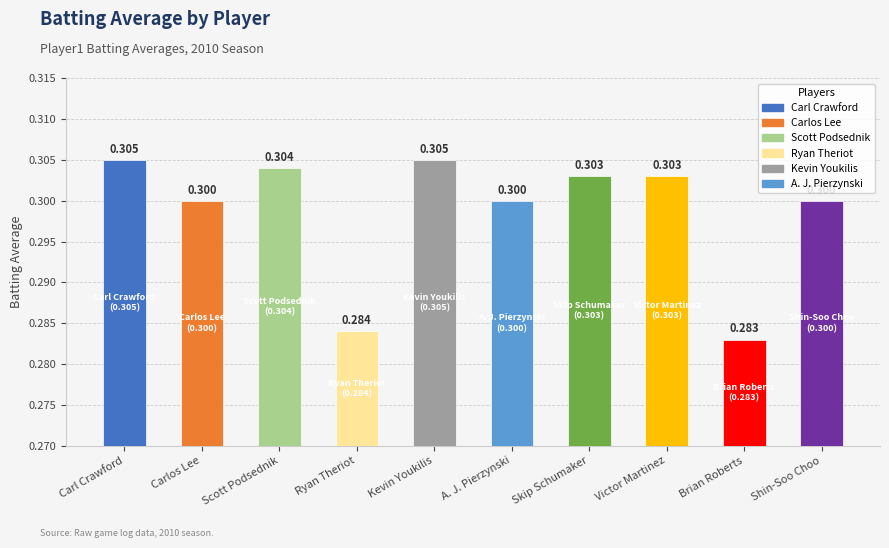

What is the smallest value displayed?

0.3